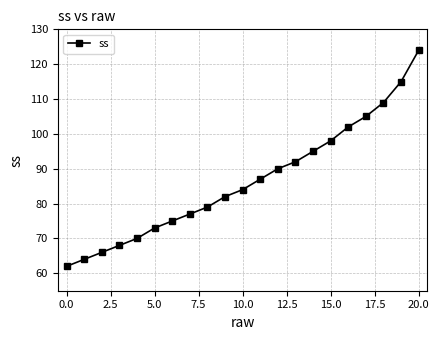

Reading right to left, what are all the values shown in this chart?

124	115	109	105	102	98	95	92	90	87	84	82	79	77	75	73	70	68	66	64	62